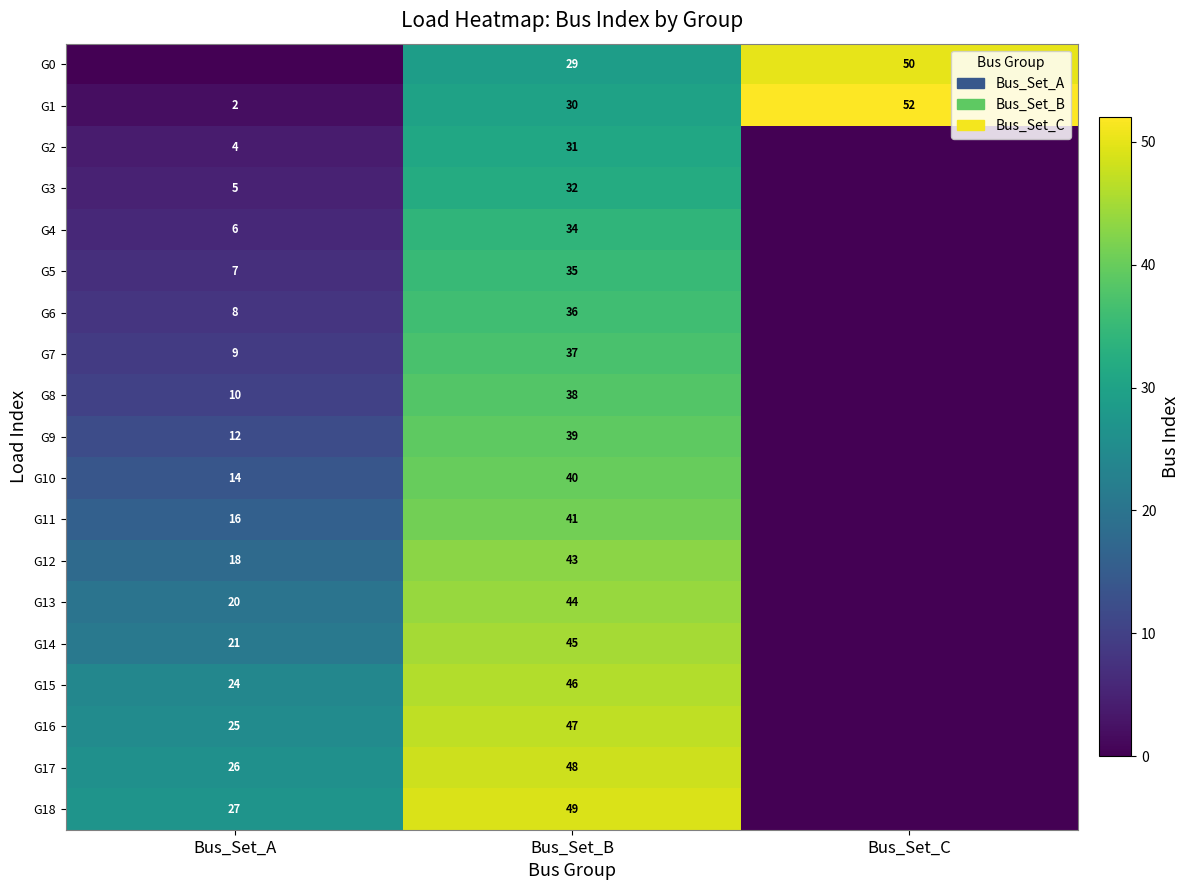

Which has a higher value, Bus_Set_B or Bus_Set_A?

Bus_Set_B